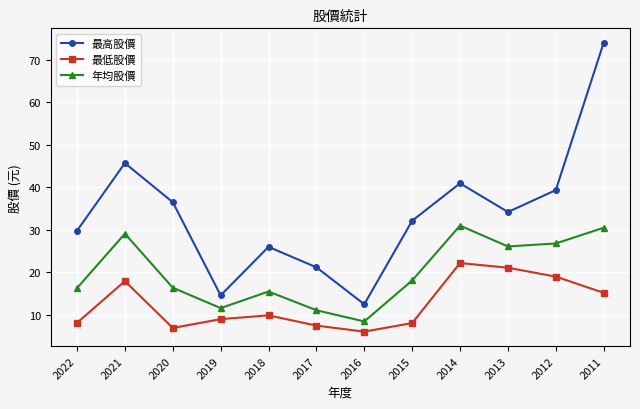

What is the value of the 年均股價 point at the 11th from the left?

26.8